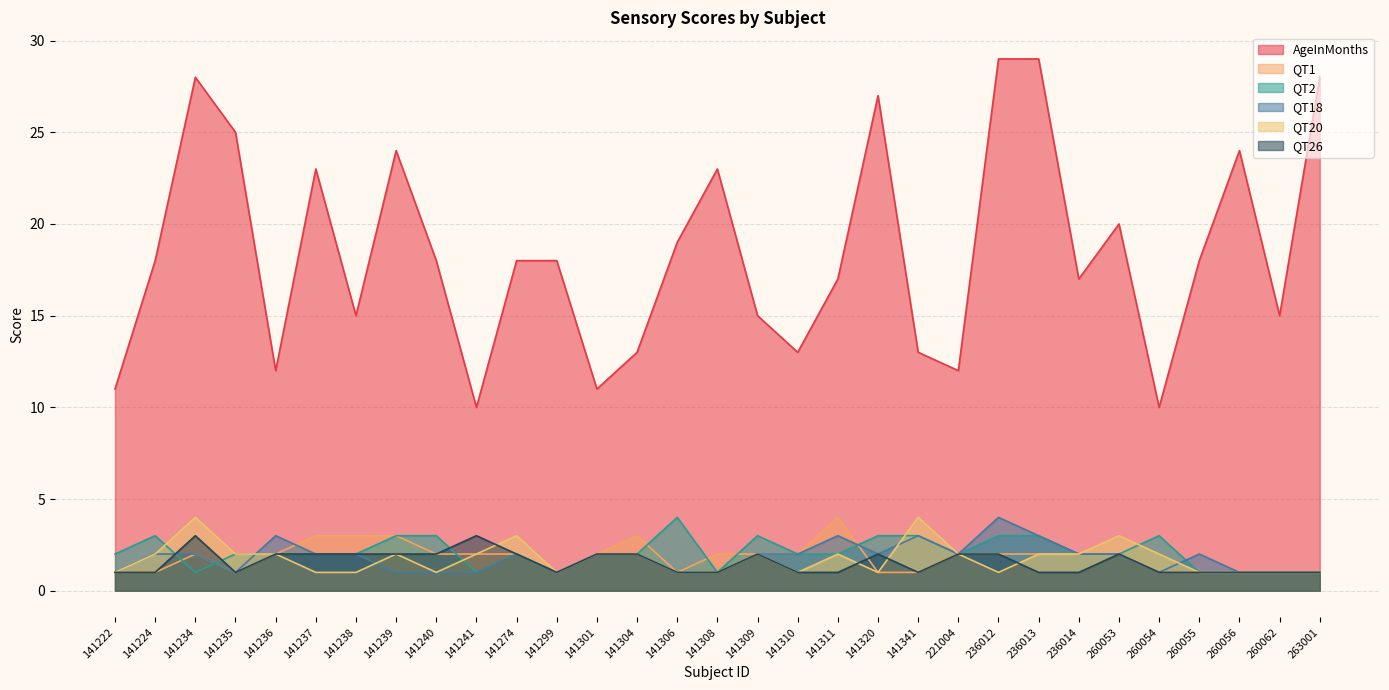

What is the minimum value for AgeInMonths?

10